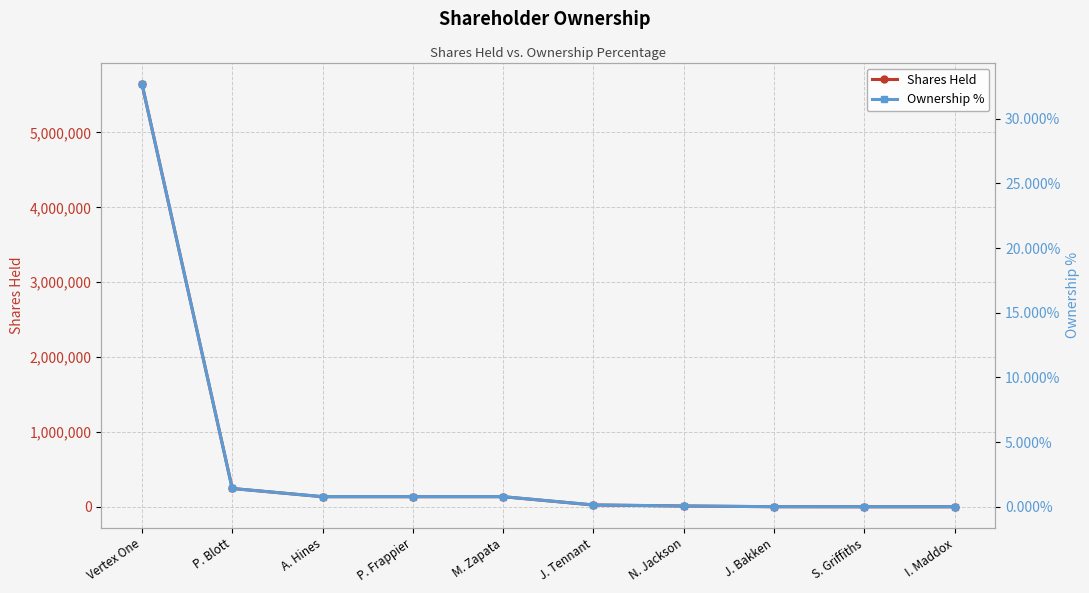

At how many categories does at least one series exceed 668733?

1